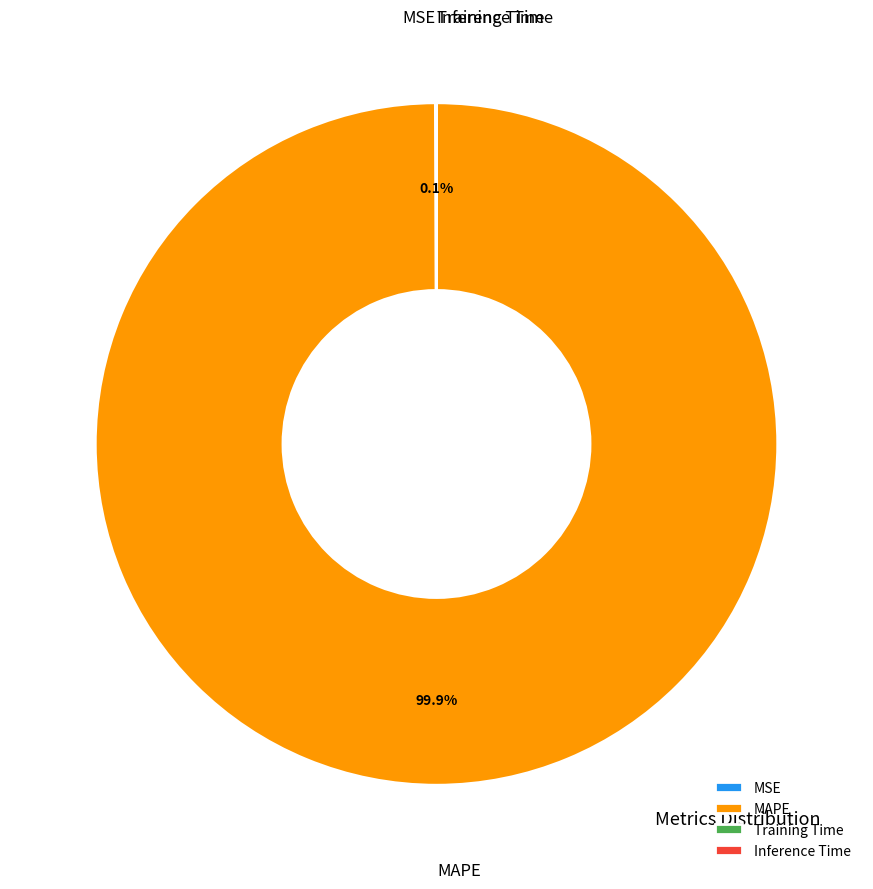

What portion of the pie excludes MAPE?

0.1%